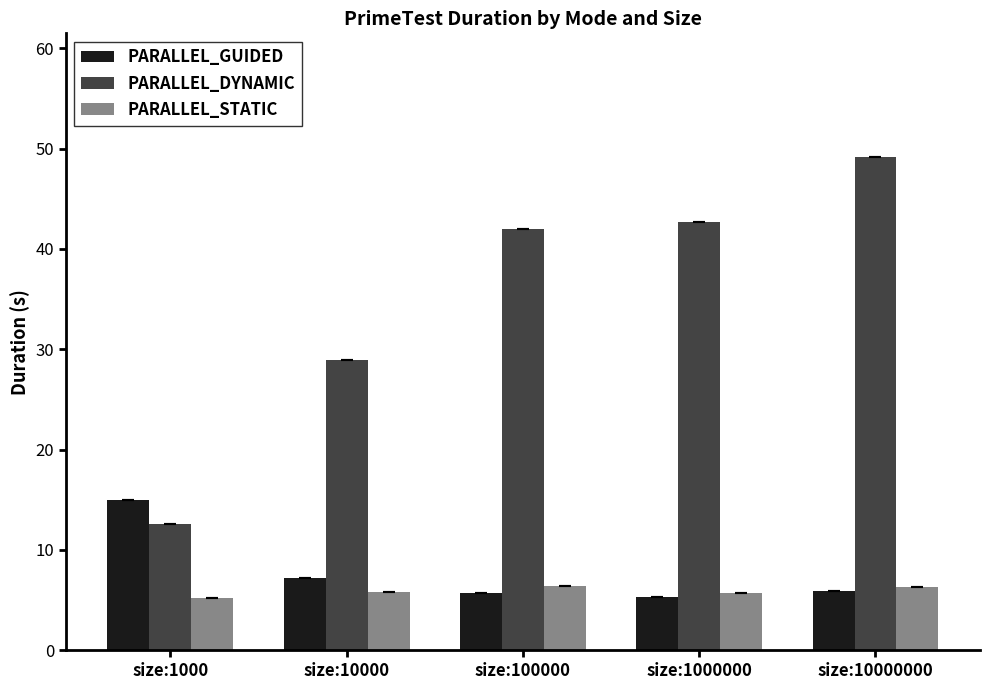

What is the value of the PARALLEL_DYNAMIC bar at the 3rd from the left?

42.0